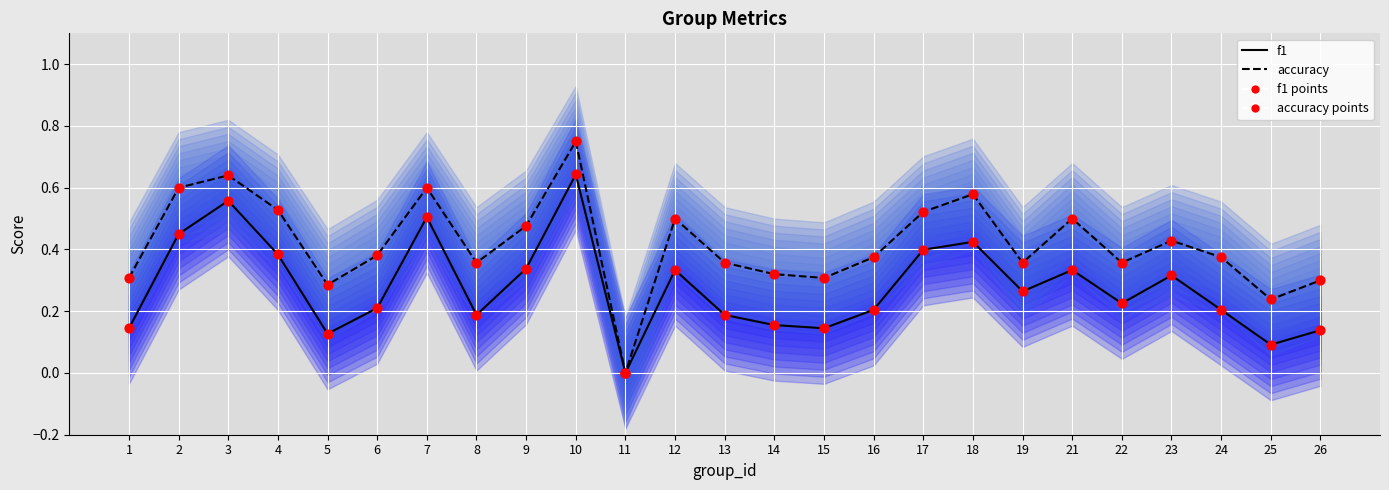

Which series contains the highest Y value?

accuracy